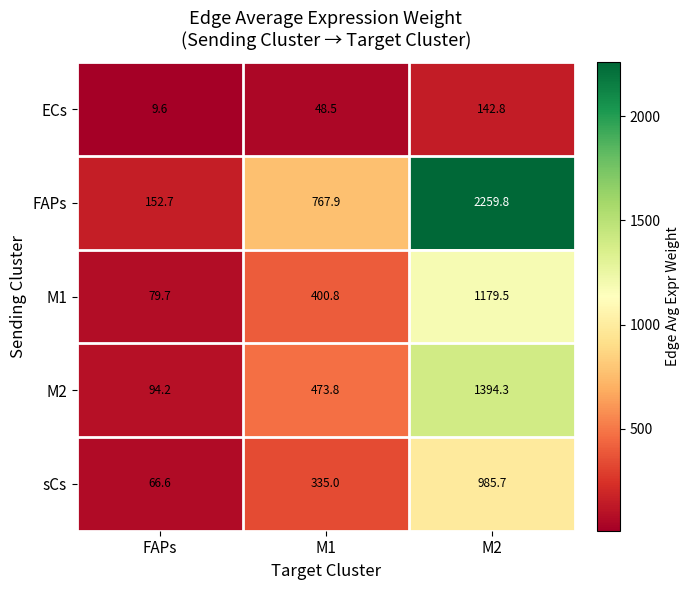

At how many categories does at least one series exceed 491?

2